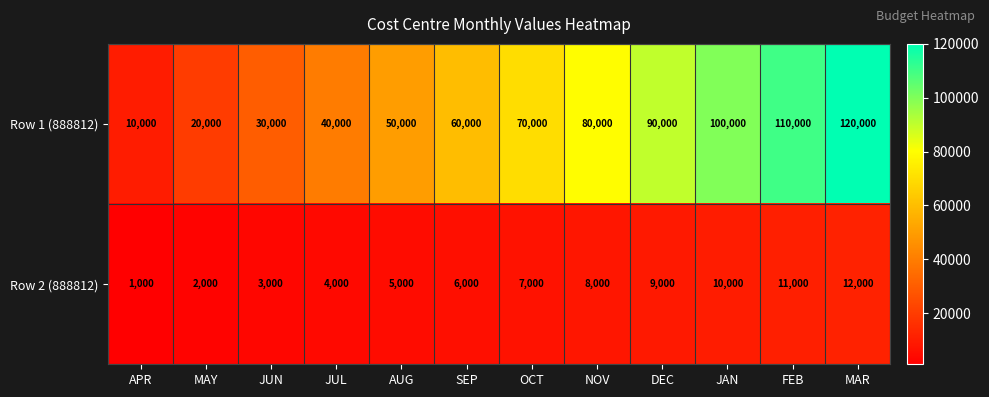

Reading left to right, list all the values displayed in this chart.

Row 1 (888812): 10000	20000	30000	40000	50000	60000	70000	80000	90000	100000	110000	120000
Row 2 (888812): 1000	2000	3000	4000	5000	6000	7000	8000	9000	10000	11000	12000